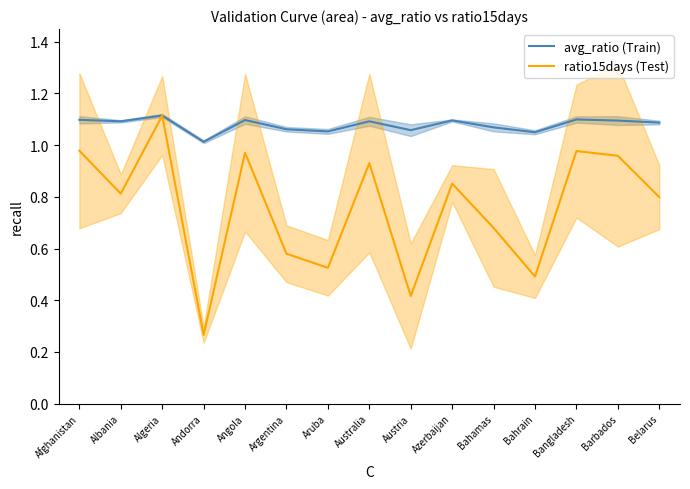

Which category has the lowest value across all series?

Andorra